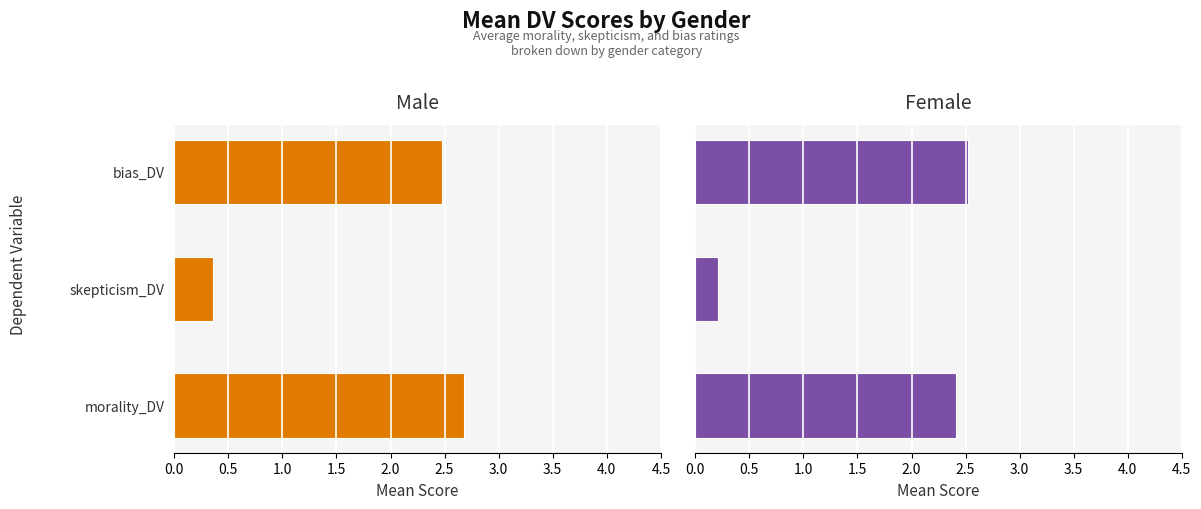

At how many categories does at least one series exceed 2?

2